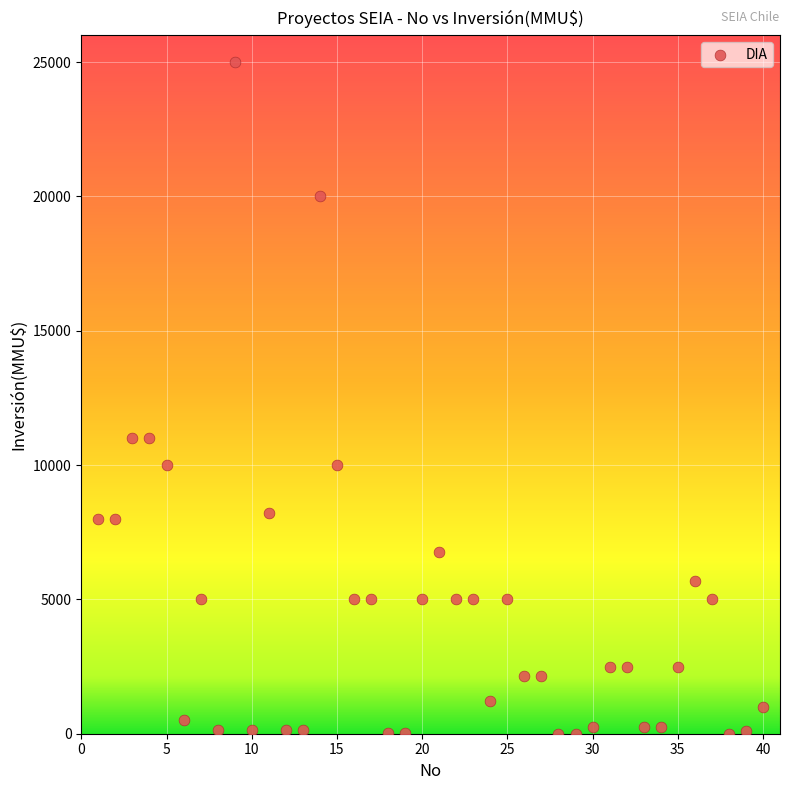

Count the number of points in this scatter plot.

40